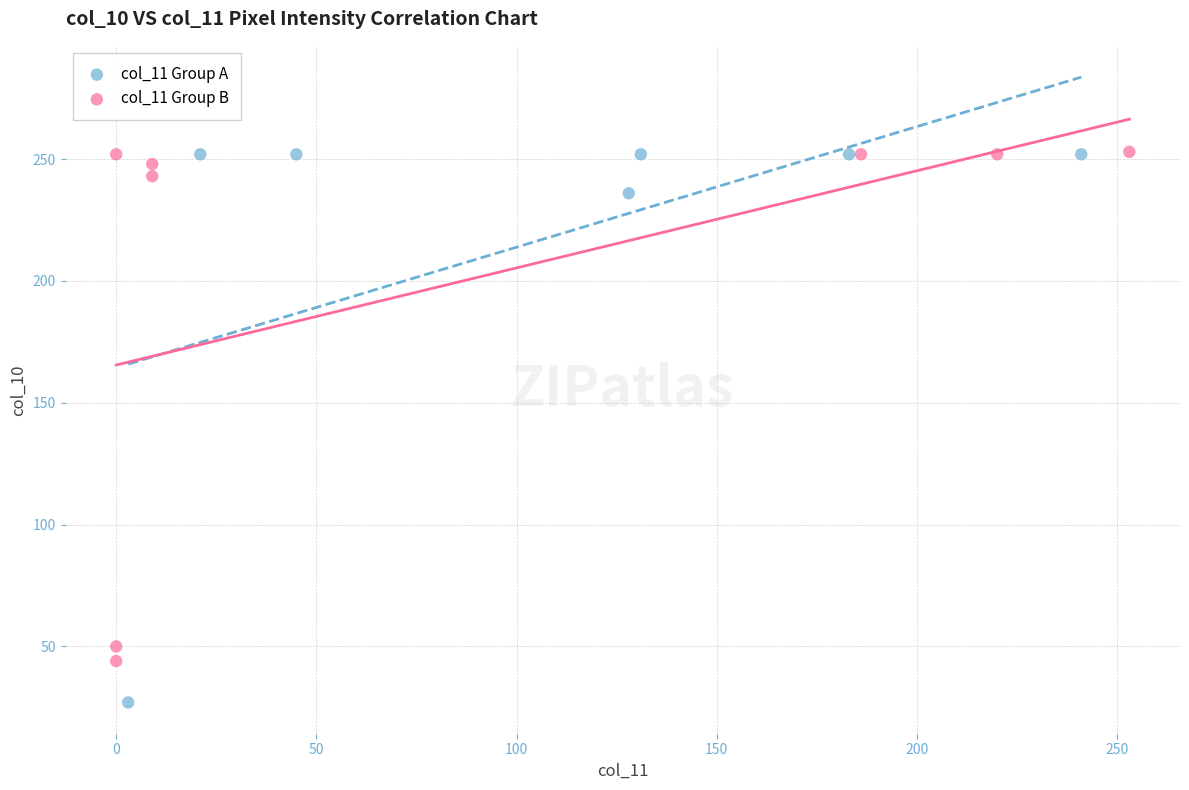

Which series has the largest Y range (max minus min)?

col_11 Group A